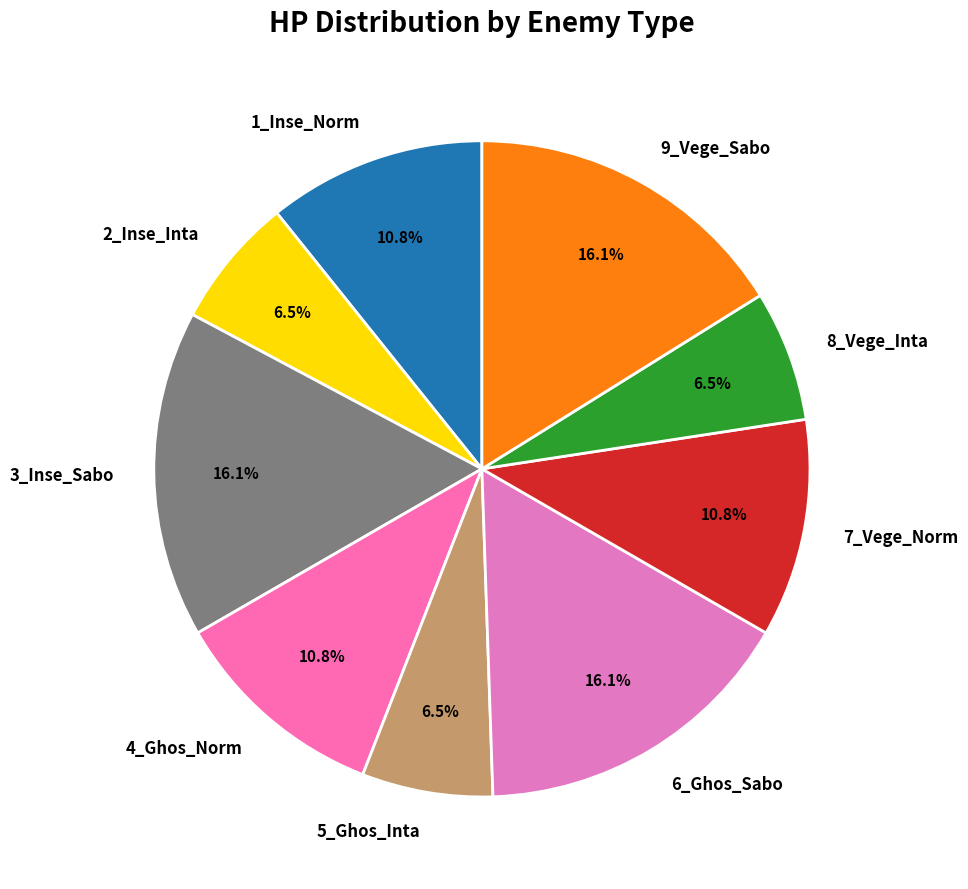

What percentage is the 6_Ghos_Sabo slice, to the nearest percent?

16%